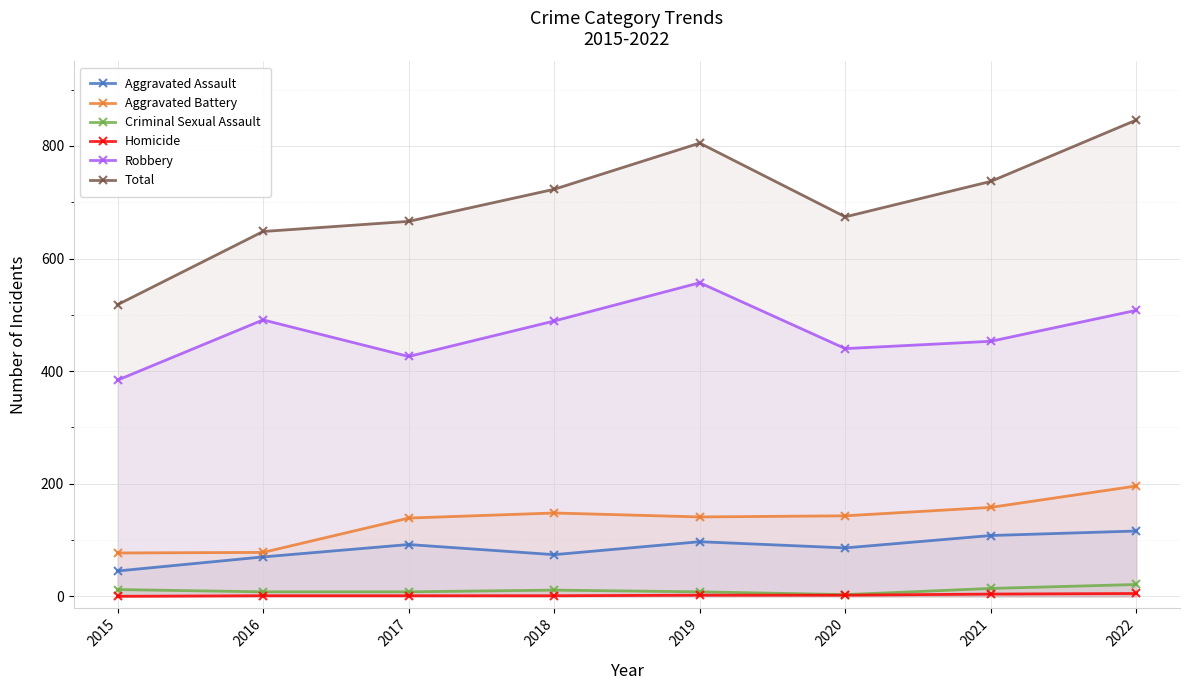

Which series has the largest range (max minus min)?

Total